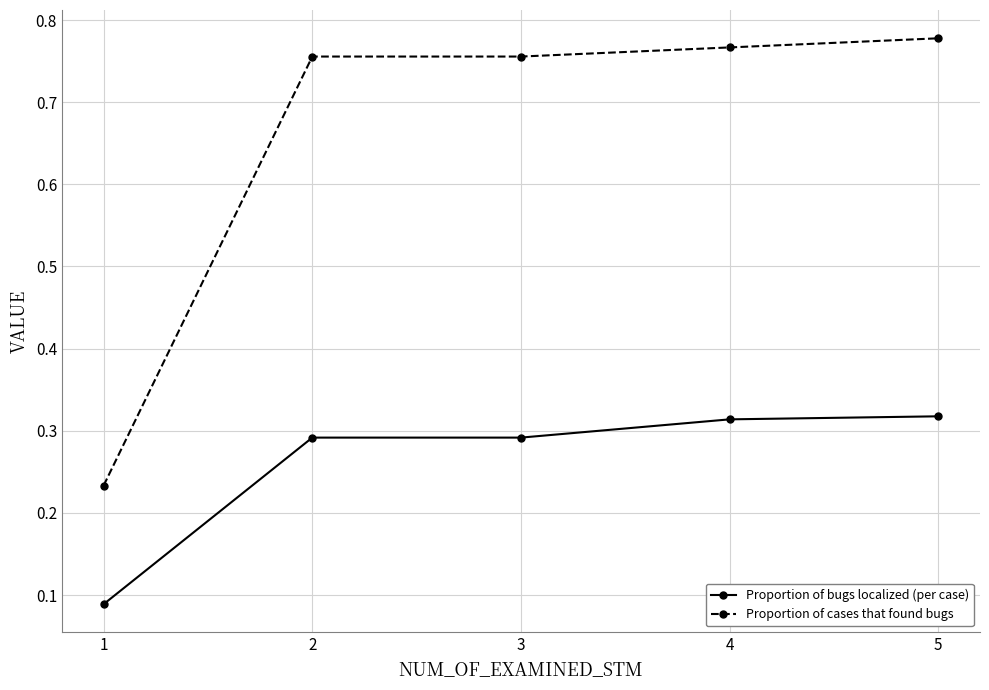

What is the sum of the Proportion of bugs localized (per case) values at 1 and 5?

0.4